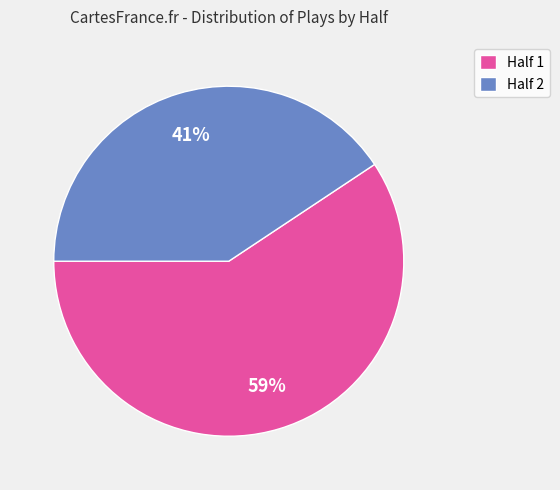

Combined, do Half 1 and Half 2 account for over 50%?

Yes